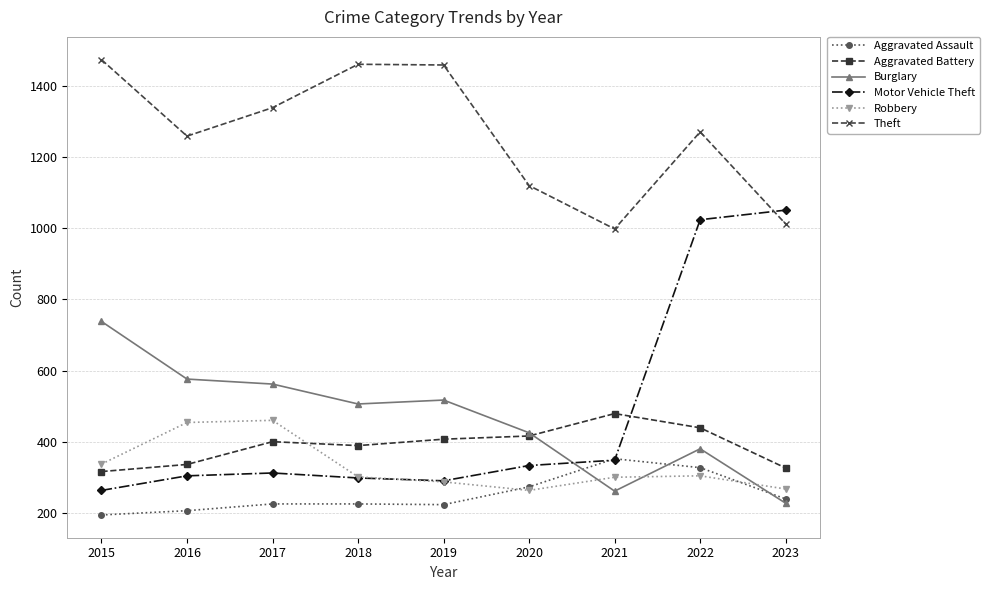

The Robbery series shows 176 at 2022. True or false?

False